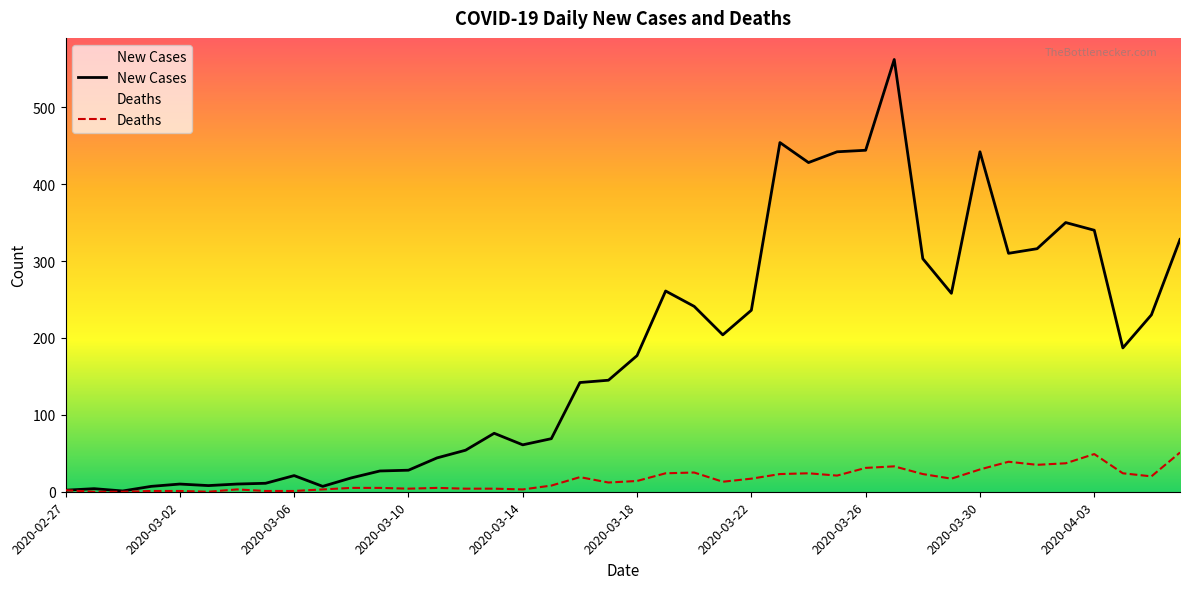

What position from the right is 35?

5